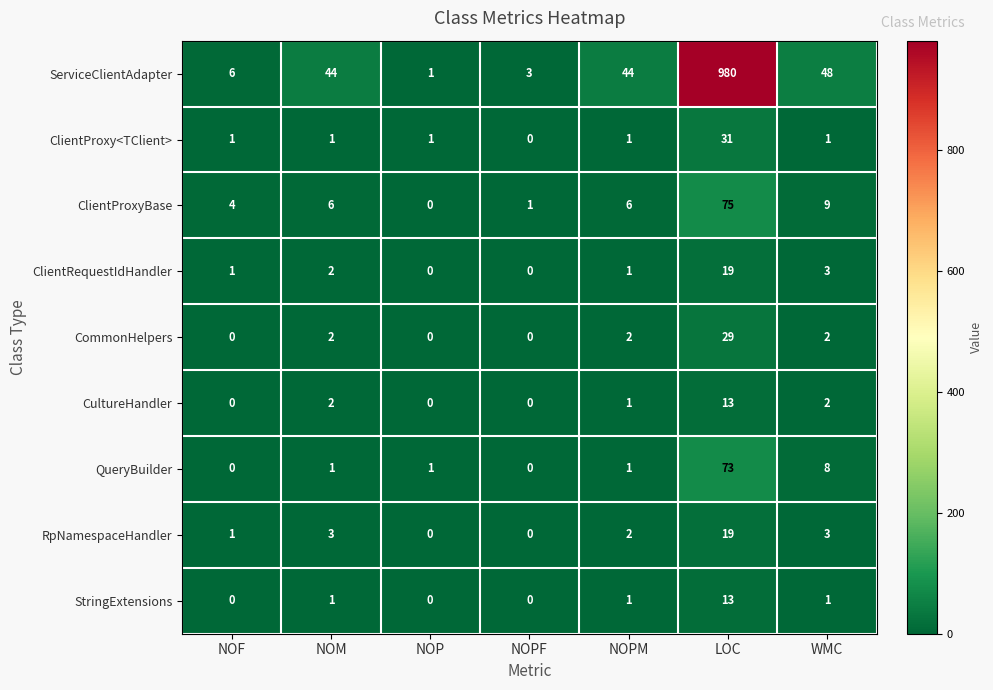

The value of ClientRequestIdHandler at NOM is 2. True or false?

True